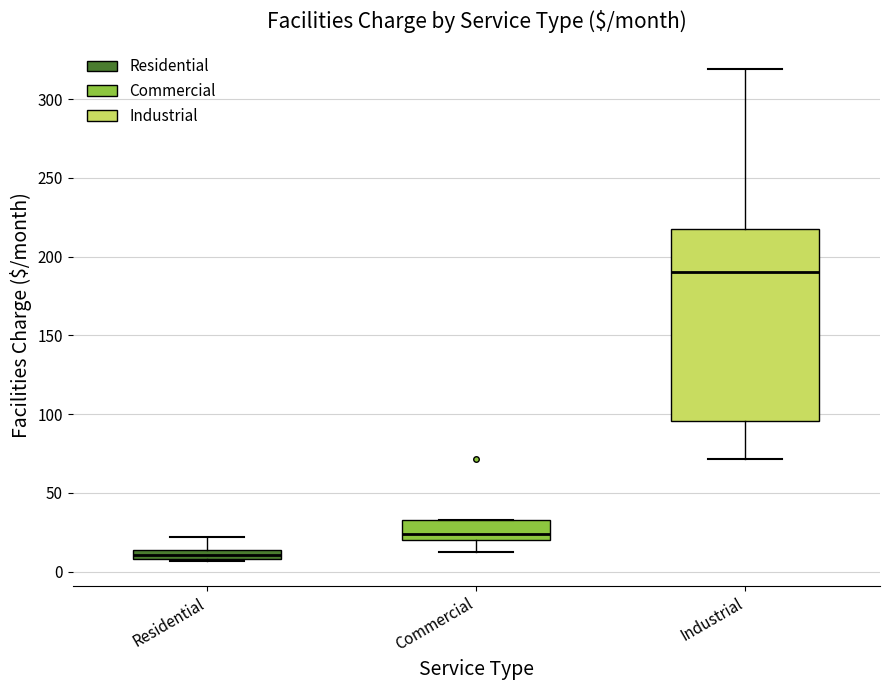

Which box is the tallest, from its lower edge to its upper edge?

Industrial